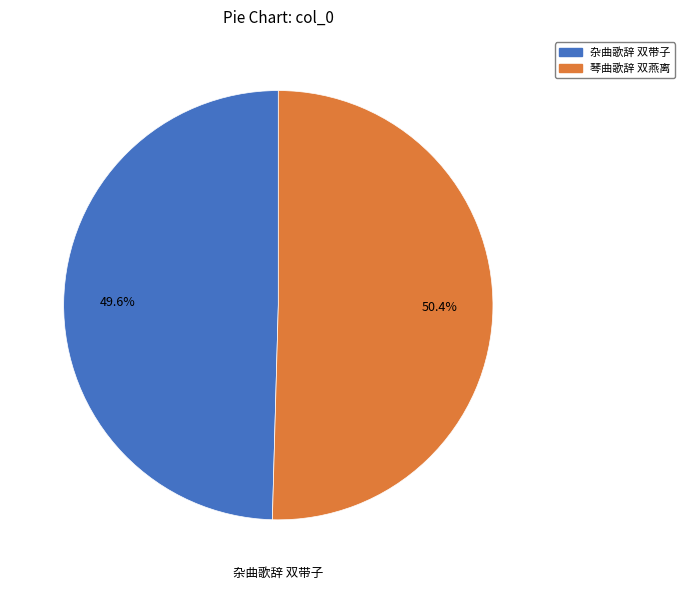

Is 杂曲歌辞 双带子 the majority of the pie?

No